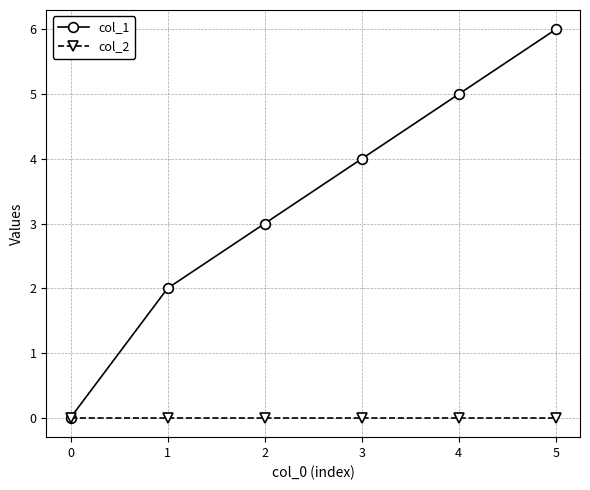

What are all the series names shown in the legend?

col_1, col_2